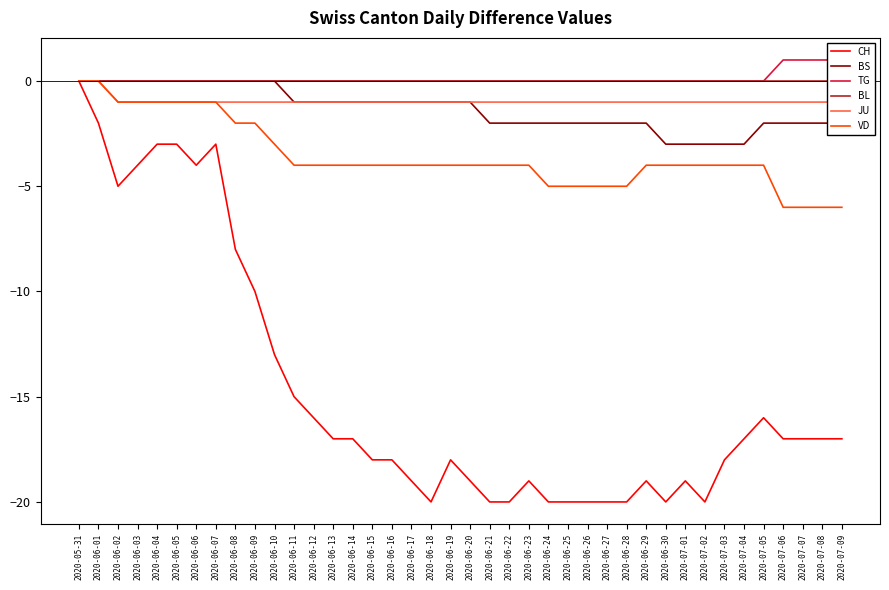

The CH series shows -18 at 2020-07-03. True or false?

True